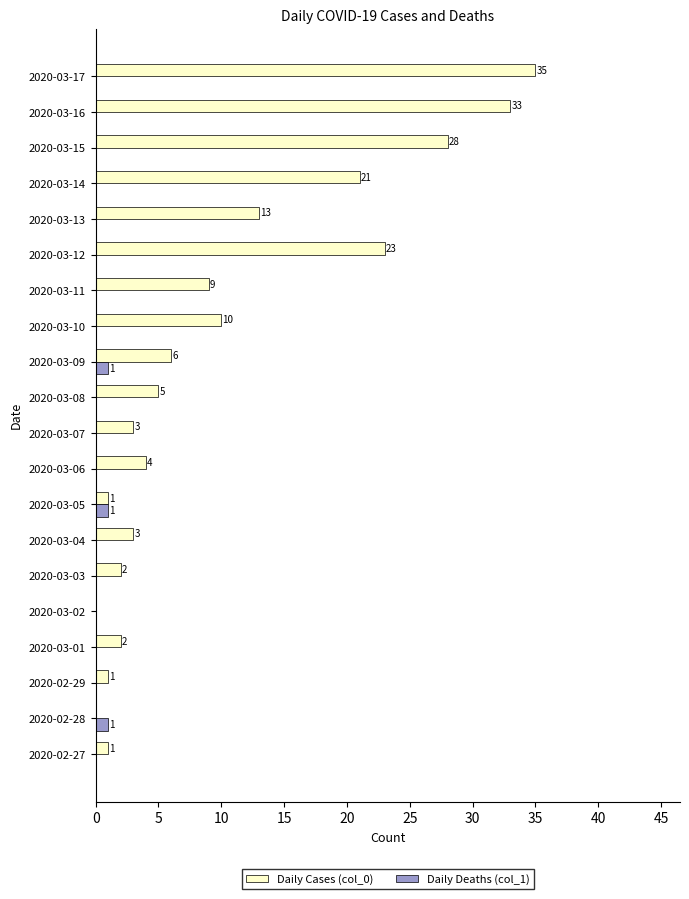

What are all the series names shown in the legend?

Daily Cases (col_0), Daily Deaths (col_1)